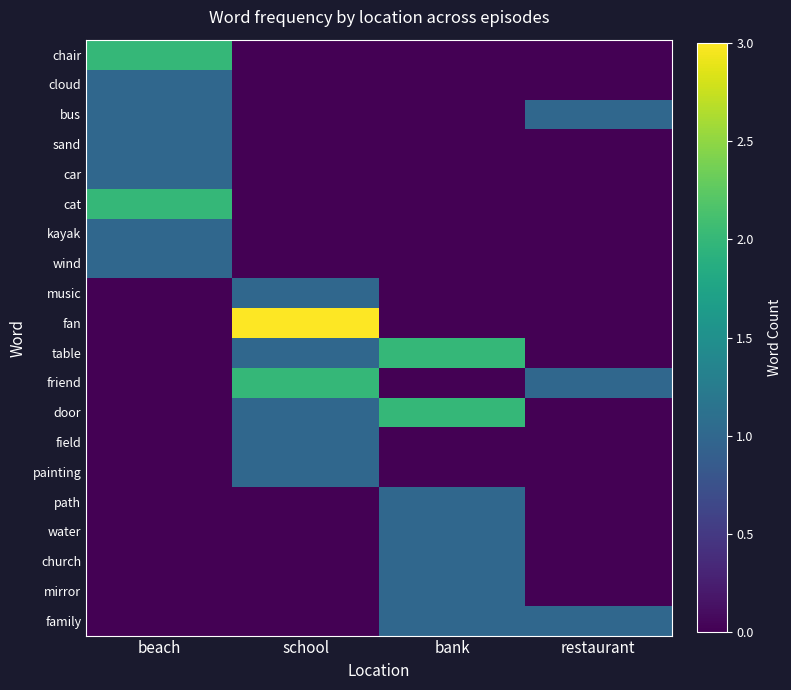

Which category has the lowest value across all series?

school